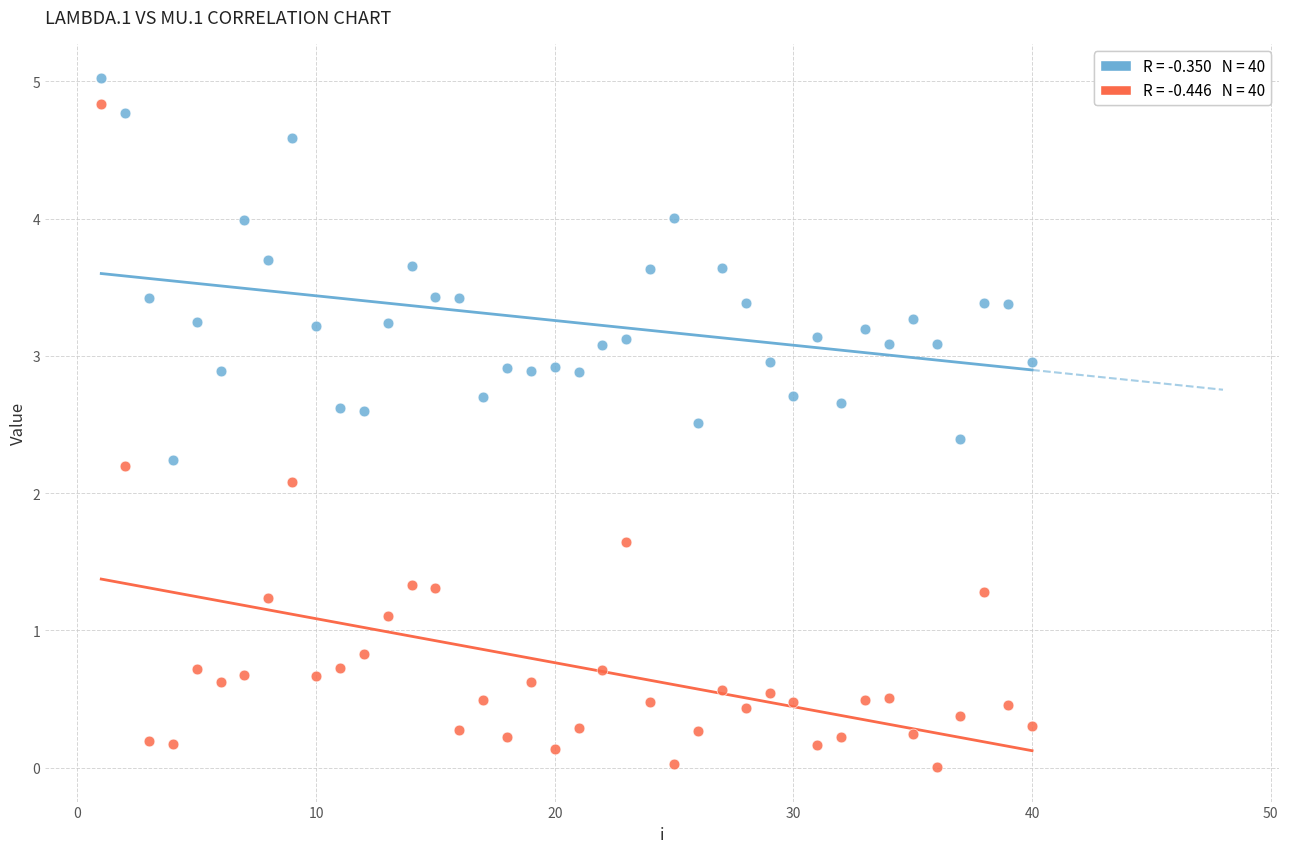

Across all data points, what is the range of Y values (max minus min)?

5.0